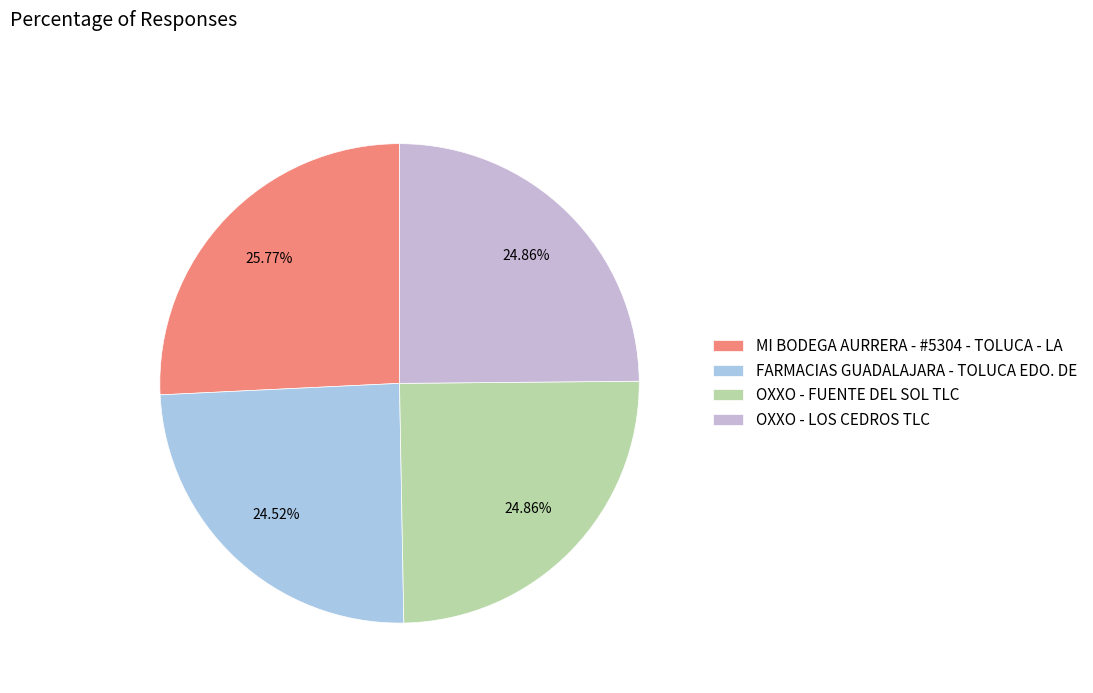

Rank the categories by value from highest to lowest.

MI BODEGA AURRERA - #5304 - TOLUCA - LA, OXXO - LOS CEDROS TLC, OXXO - FUENTE DEL SOL TLC, FARMACIAS GUADALAJARA - TOLUCA EDO. DE